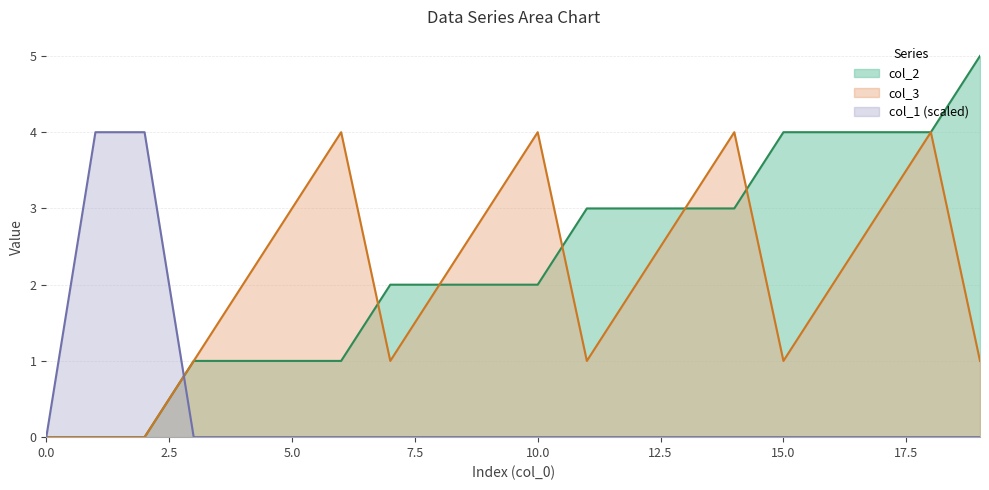

Where does the col_3 series first go above 2?

5